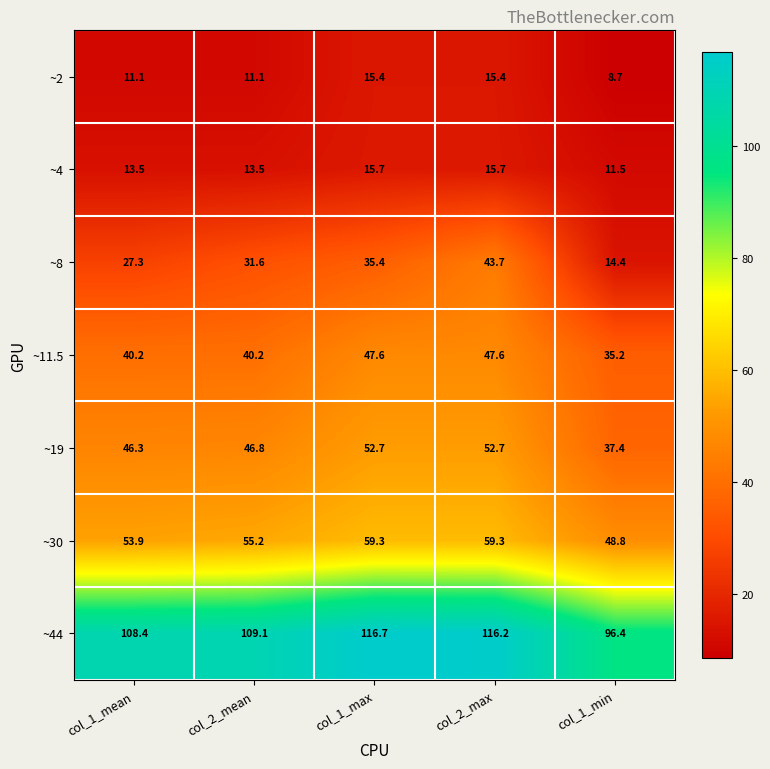

How many distinct data groups are displayed?

7